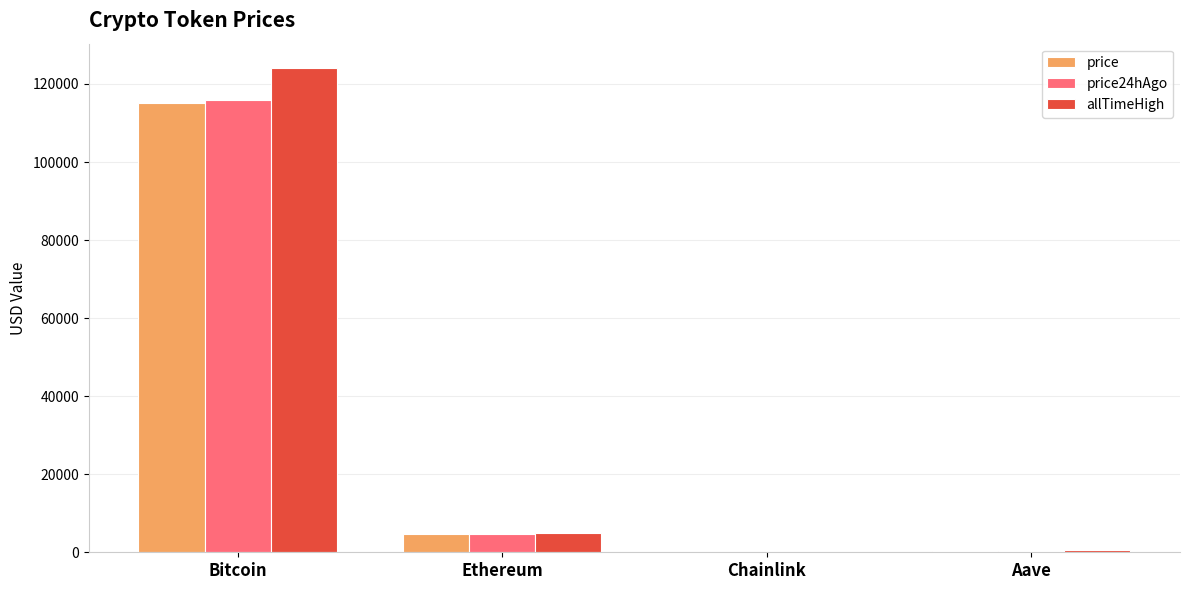

What is the sum of all price values?

120174.1